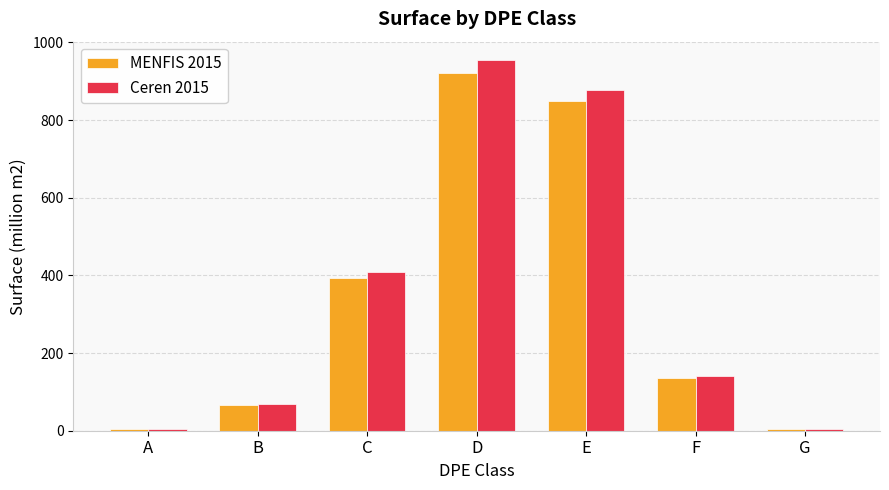

Is the value of MENFIS 2015 at F greater than the value of Ceren 2015 at D?

No